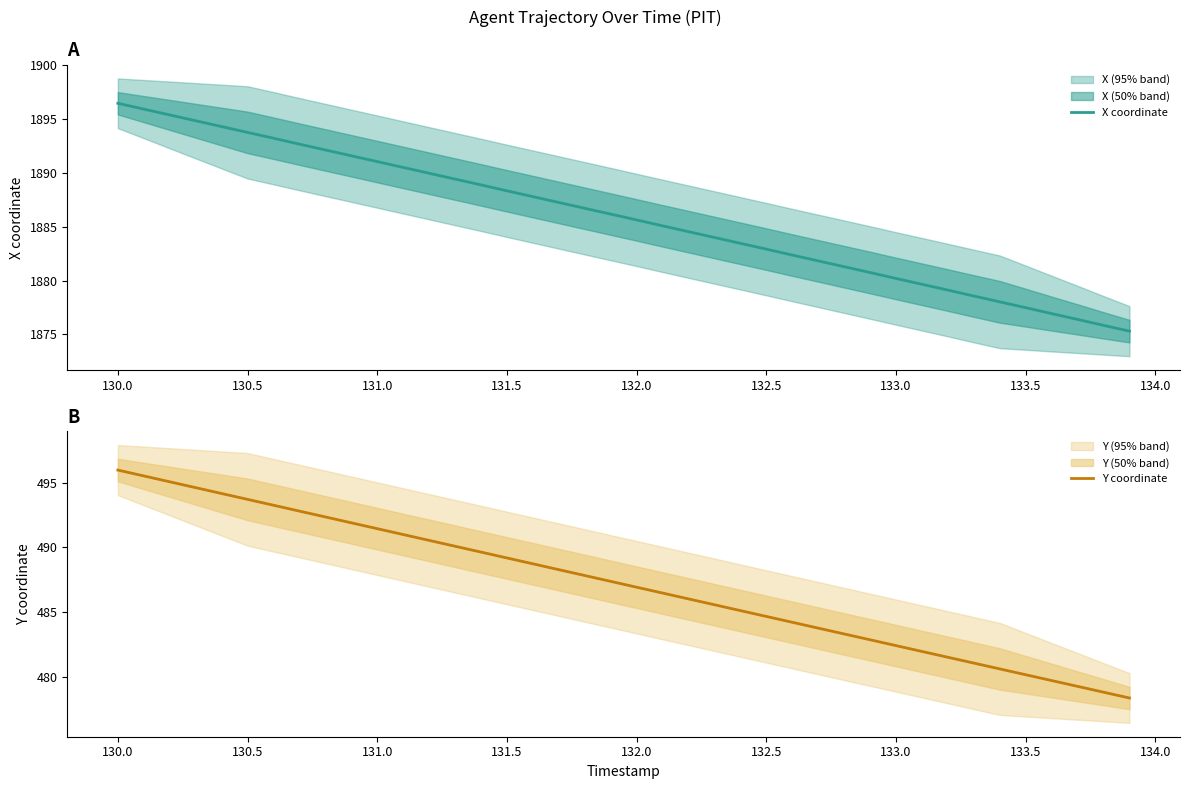

True or false: X coordinate has a value of 3124.2 at 131.5.

False